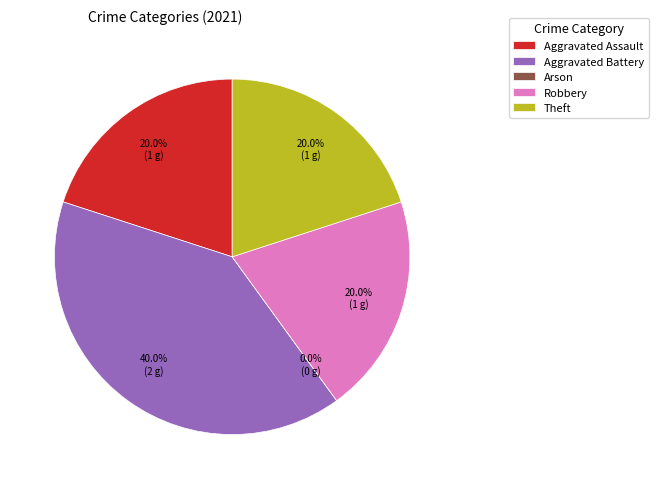

Which slice is the smallest?

Arson